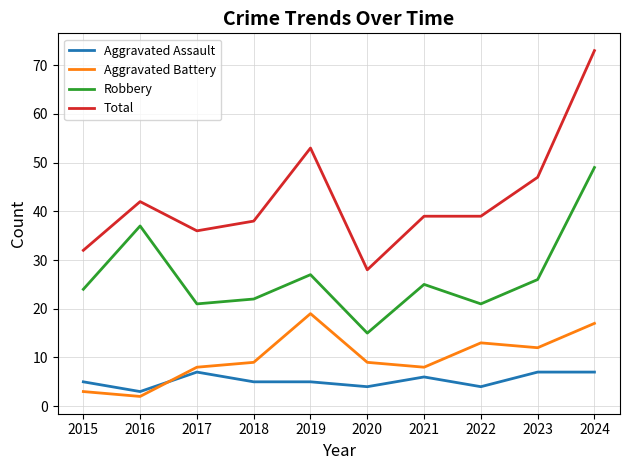

Count the number of categories in the chart.

10